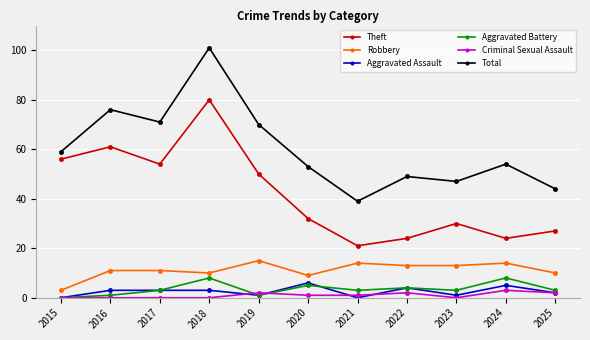

At which label does Criminal Sexual Assault reach its peak?

2024